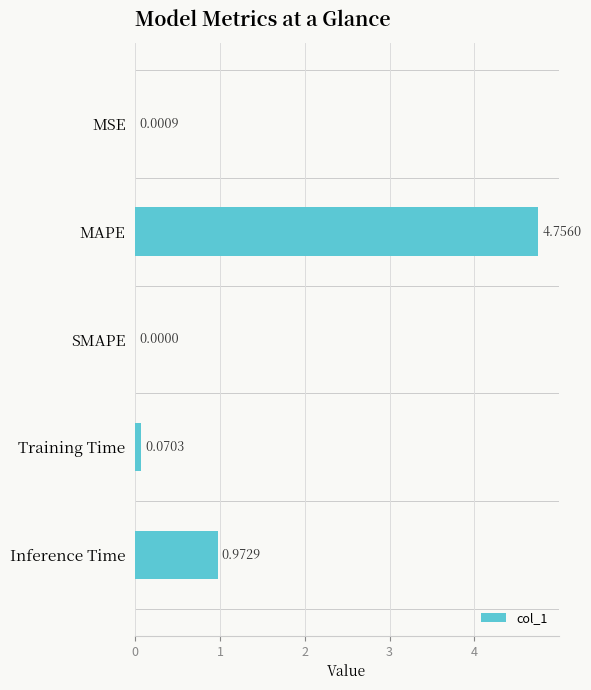

Are the bars horizontal?

Yes